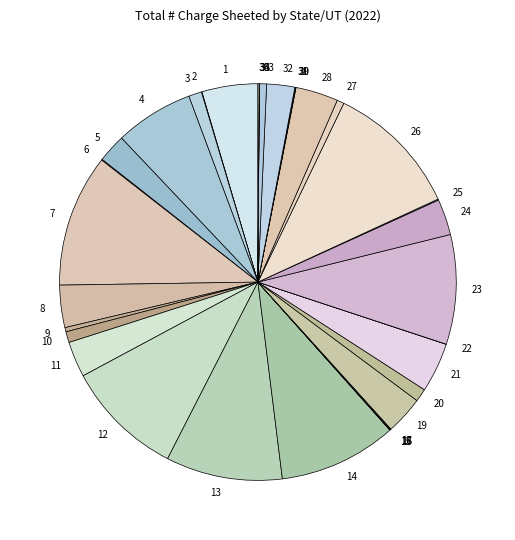

Is there any slice that represents more than half of the pie?

No